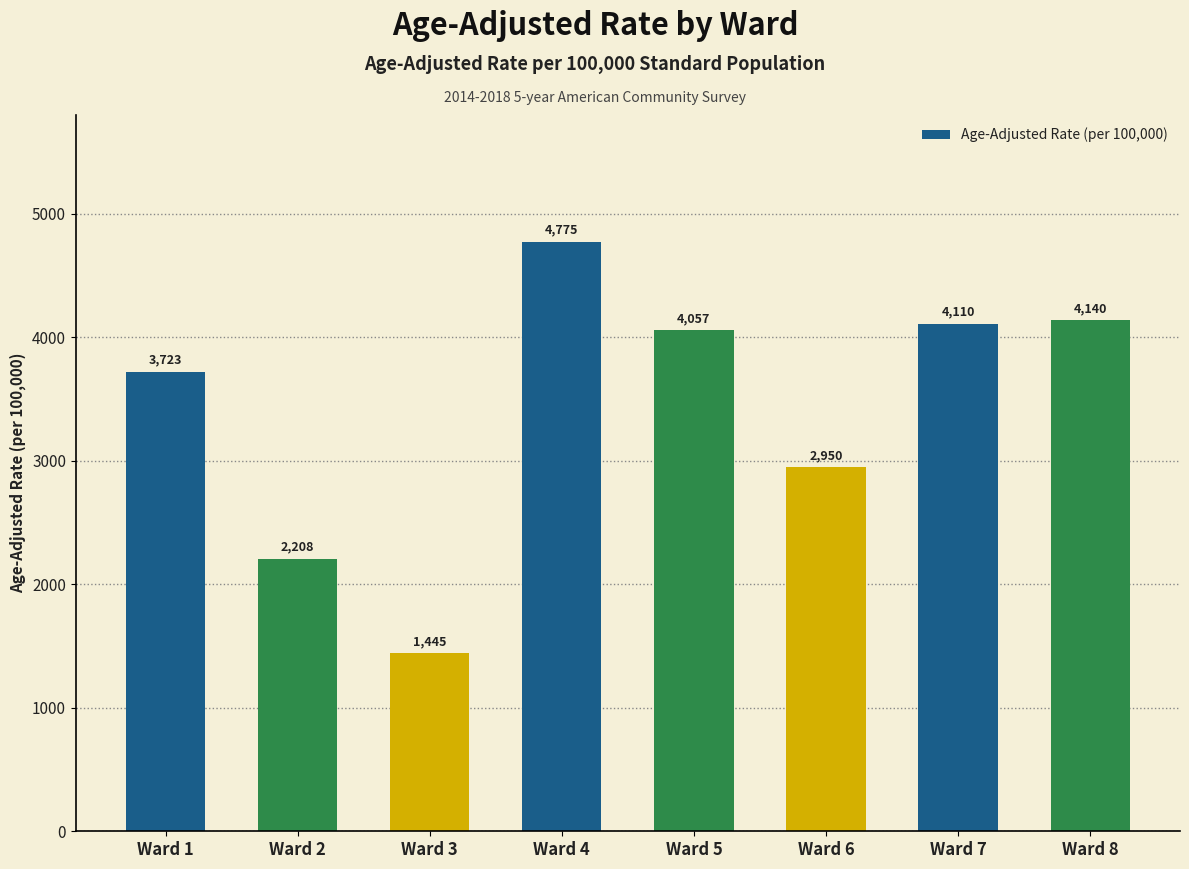

Approximately how many times larger is the value at Ward 6 compared to Ward 8?

0.7